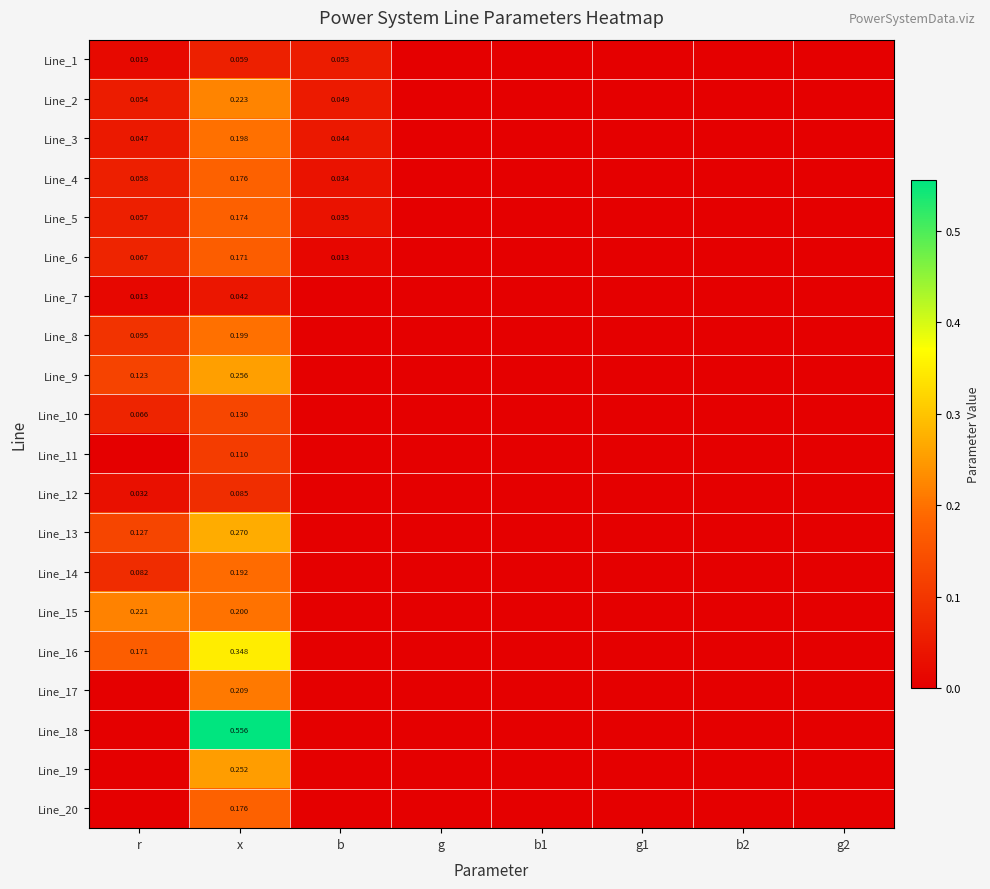

Which series has the largest total across all categories?

Line_18